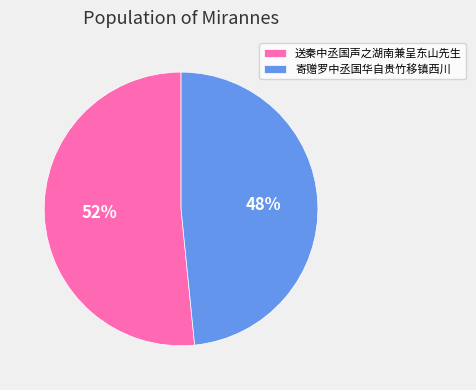

How many slices are in this pie chart?

2